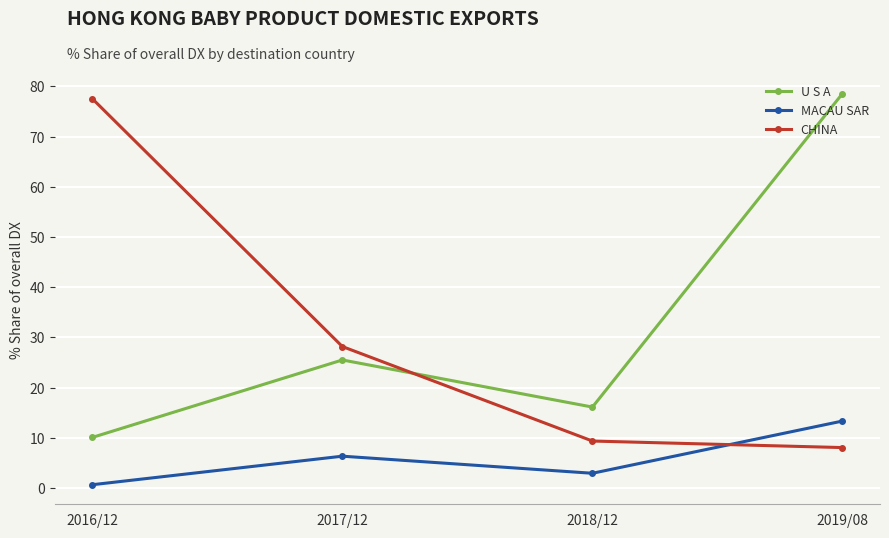

Is this an area chart (filled region under the line)?

No